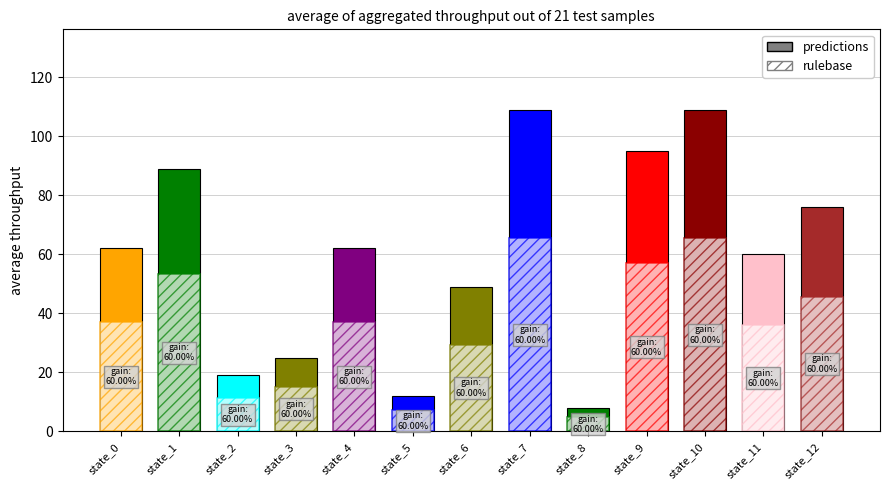

List the labels in order of destination_state value, largest first.

7, 10, 9, 1, 12, 0, 4, 11, 6, 3, 2, 5, 8